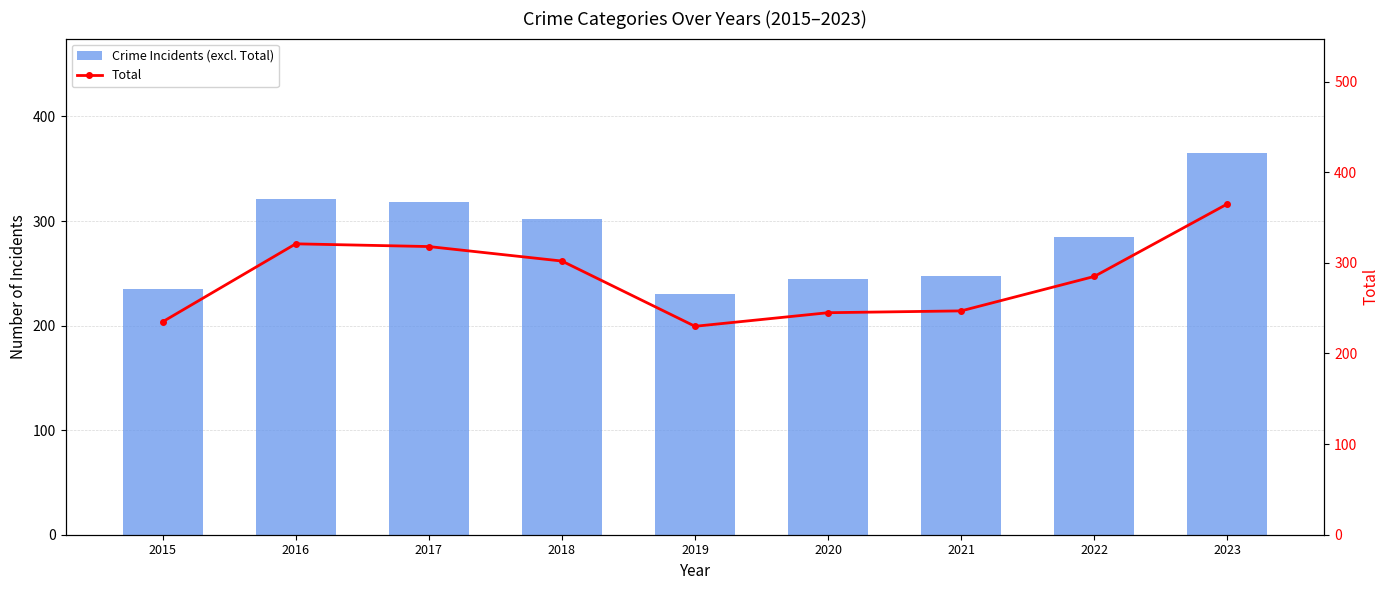

What is the value of the Total bar at the 4th from the left?

302